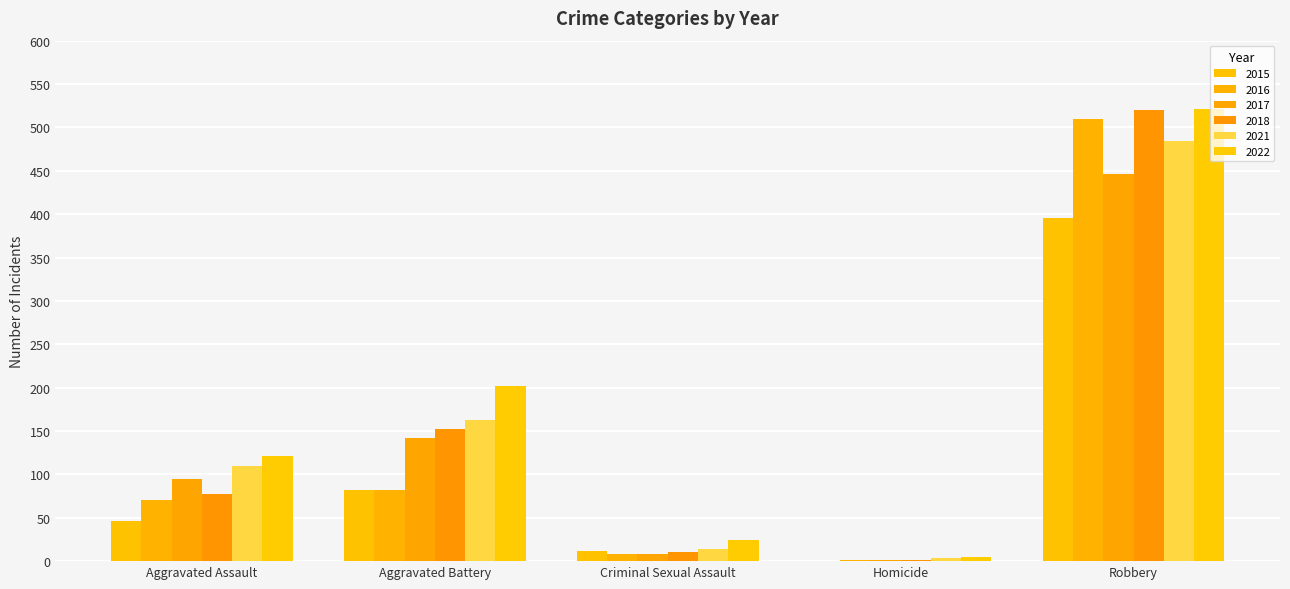

What is the maximum value for 2022?

521